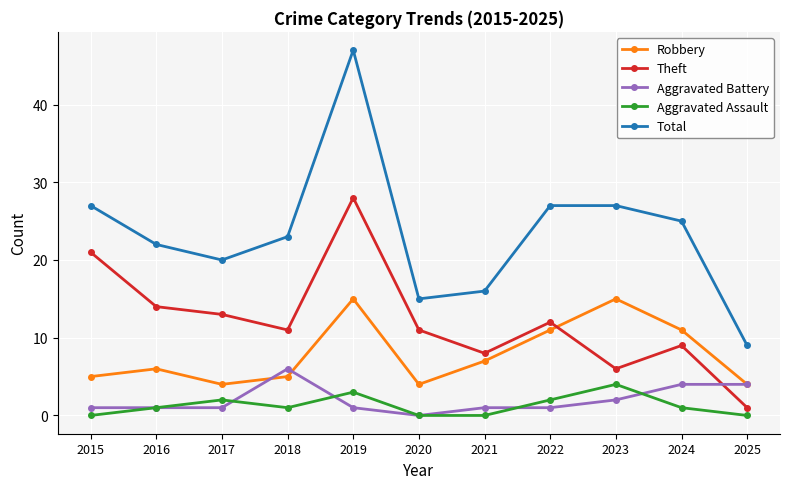

True or false: Theft and Total intersect in this chart.

False